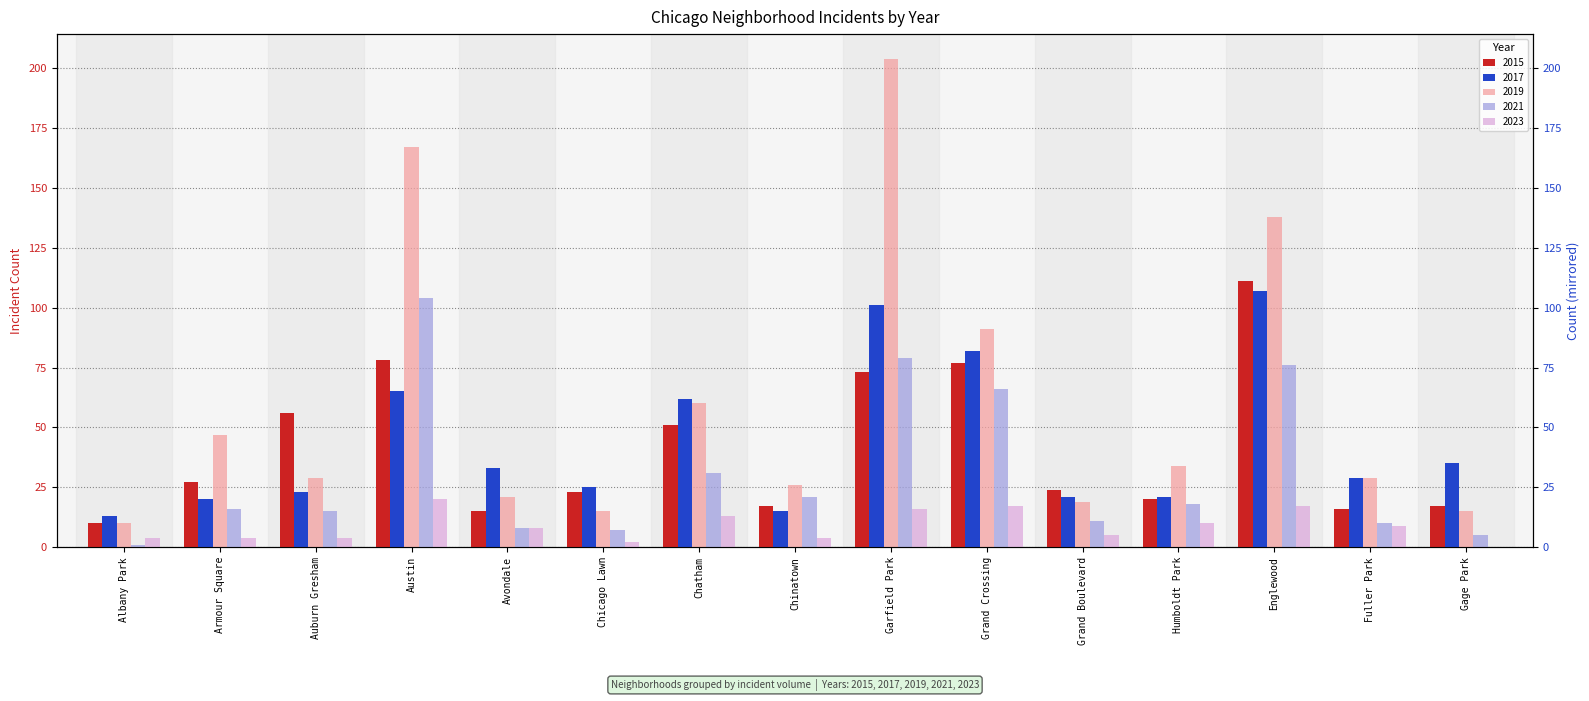

At which category is the sum across all series the highest?

Garfield Park